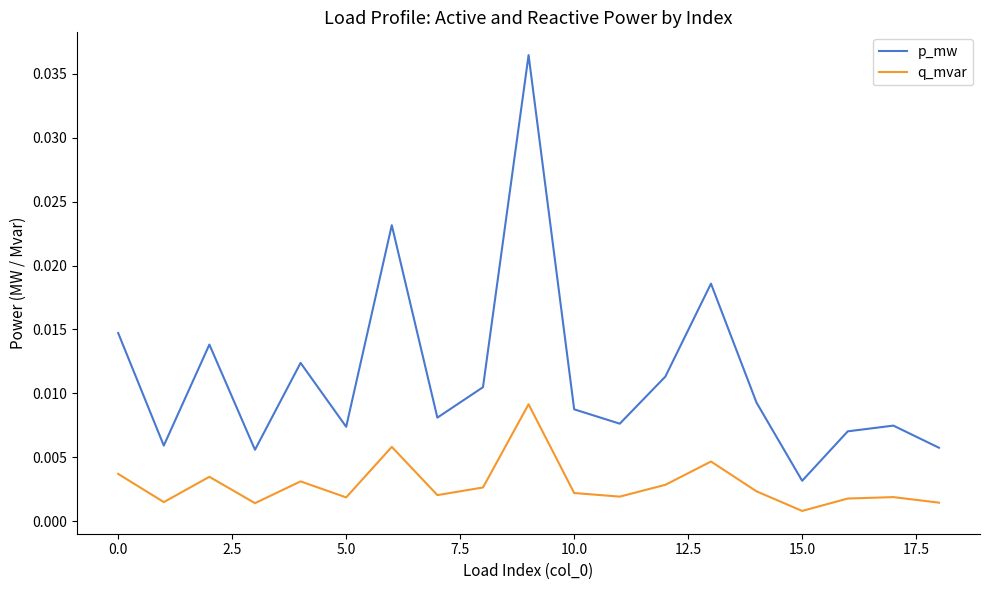

List the series in order of their peak value, highest first.

p_mw, q_mvar